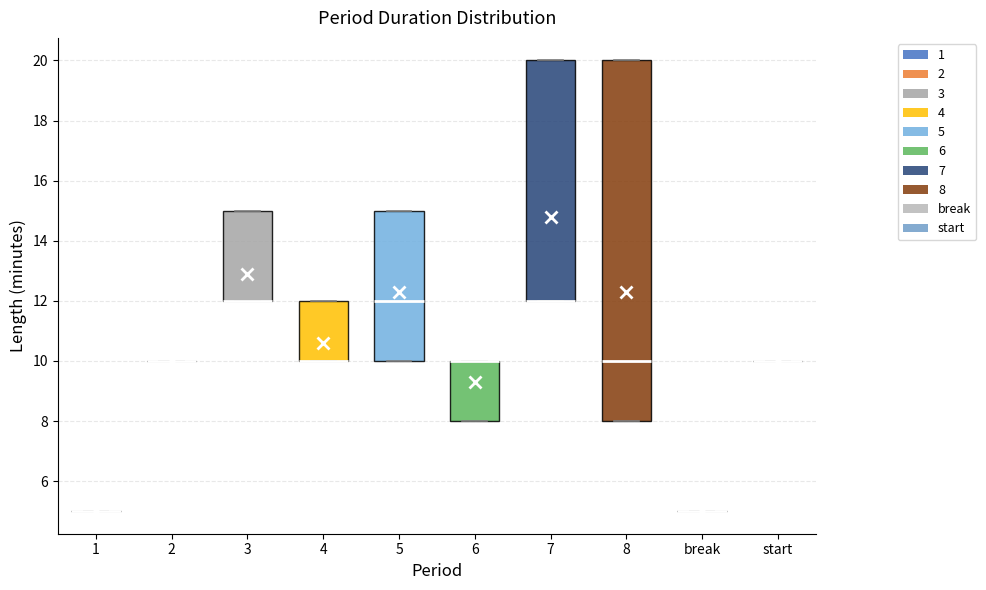

Reading left to right, read every box against the y-axis: the position of its median line, the range the box covers, and the ends of its whiskers. The values are not printed on the chart, so give them approximately, as read against the axis.

1: box collapsed to a line at 5, whiskers 5 to 5
2: box collapsed to a line at 10, whiskers 10 to 10
3: median 12 (drawn on the box's lower edge), box 12 to 15, whiskers 12 to 15
4: median 10 (drawn on the box's lower edge), box 10 to 12, whiskers 10 to 12
5: median 12, box 10 to 15, whiskers 10 to 15
6: median 10 (drawn on the box's upper edge), box 8 to 10, whiskers 8 to 10
7: median 12 (drawn on the box's lower edge), box 12 to 20, whiskers 12 to 20
8: median 10, box 8 to 20, whiskers 8 to 20
break: box collapsed to a line at 5, whiskers 5 to 5
start: box collapsed to a line at 10, whiskers 10 to 10